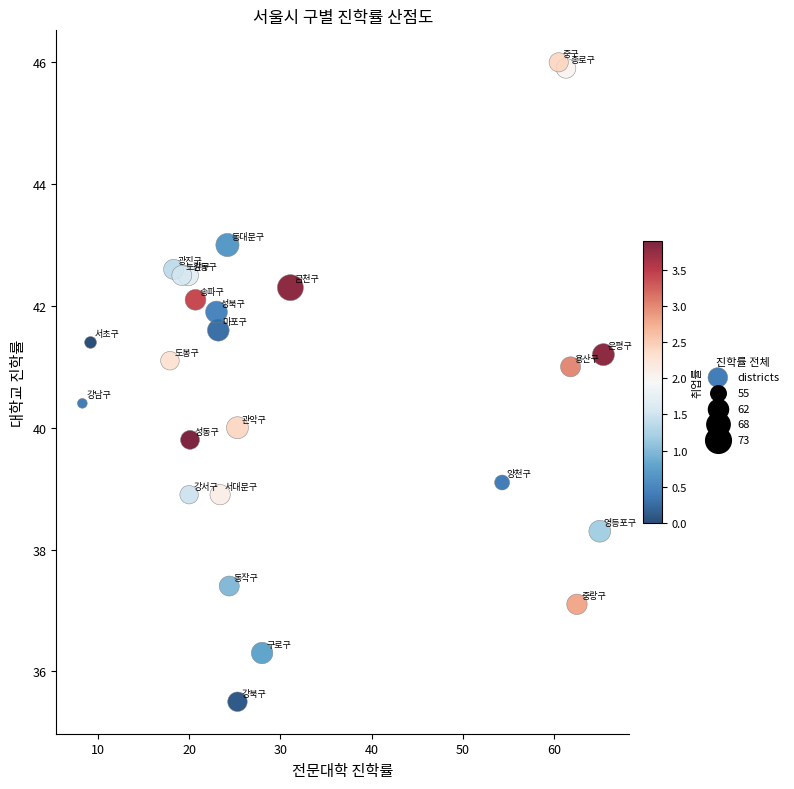

List the coordinates of all points as (Y, X) pairs, reading left to right.

(40.4, 8.3)  (41.4, 9.2)  (41.1, 17.9)  (42.6, 18.3)  (42.5, 19.2)  (42.5, 19.9)  (38.9, 20.0)  (39.8, 20.1)  (42.1, 20.7)  (41.9, 23.0)  (41.6, 23.2)  (38.9, 23.4)  (43.0, 24.2)  (37.4, 24.4)  (35.5, 25.3)  (40.0, 25.3)  (36.3, 28.0)  (42.3, 31.1)  (39.1, 54.3)  (46.0, 60.5)  (45.9, 61.3)  (41.0, 61.8)  (37.1, 62.5)  (38.3, 65.0)  (41.2, 65.4)